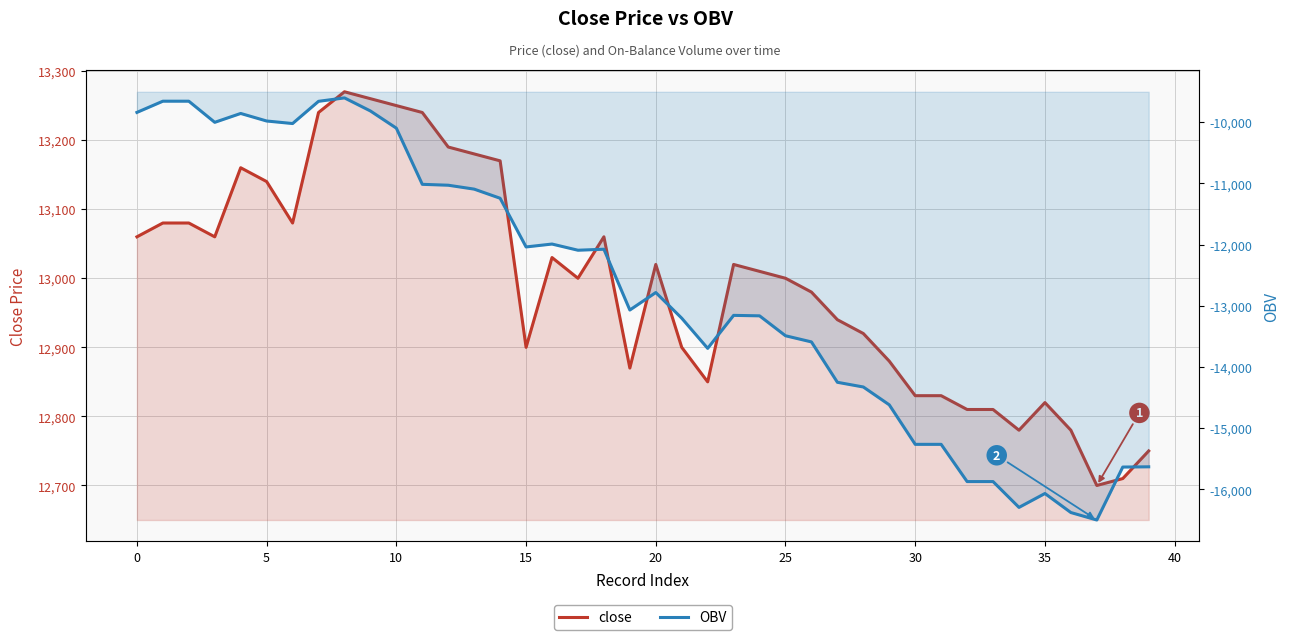

Which series changed the most between 10 and 20?

OBV